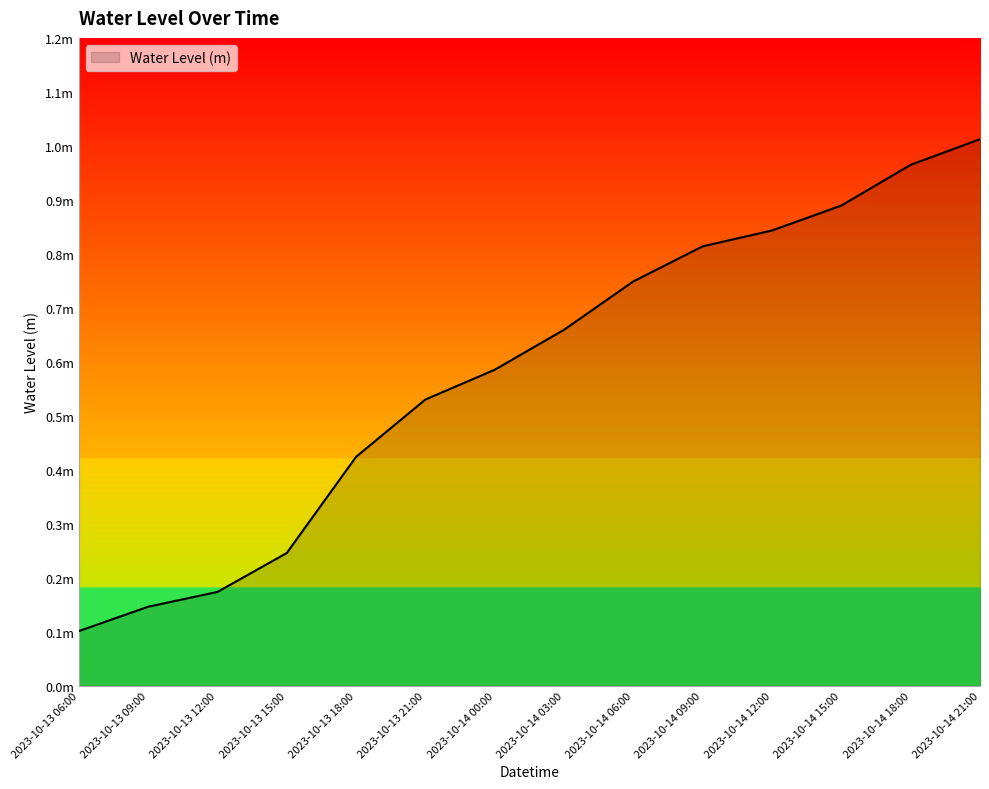

Read the value at 2023-10-13 12:00.

0.2